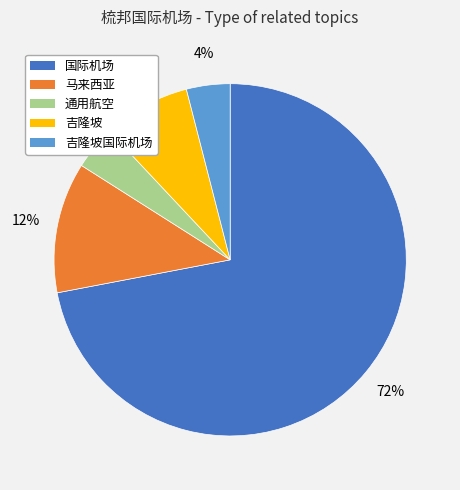

What percentage is the 马来西亚 slice, to the nearest percent?

12%